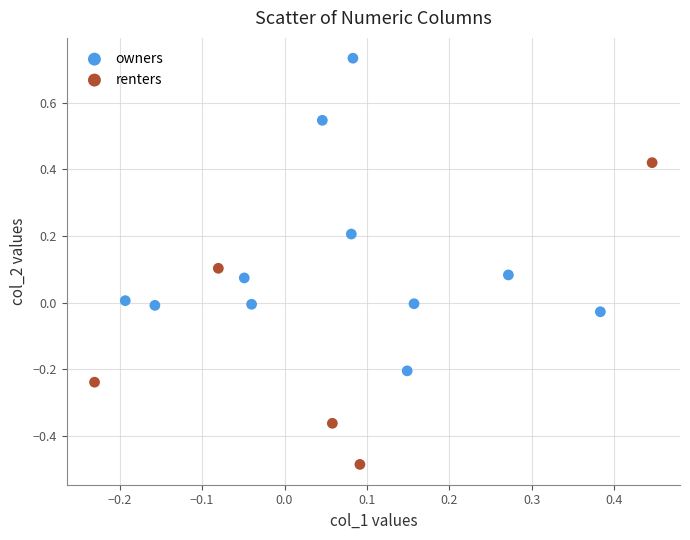

Which series has the widest spread of Y values?

owners